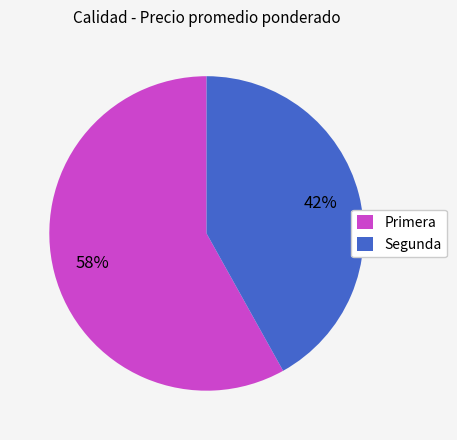

Is the sum of Segunda and Primera greater than half?

Yes